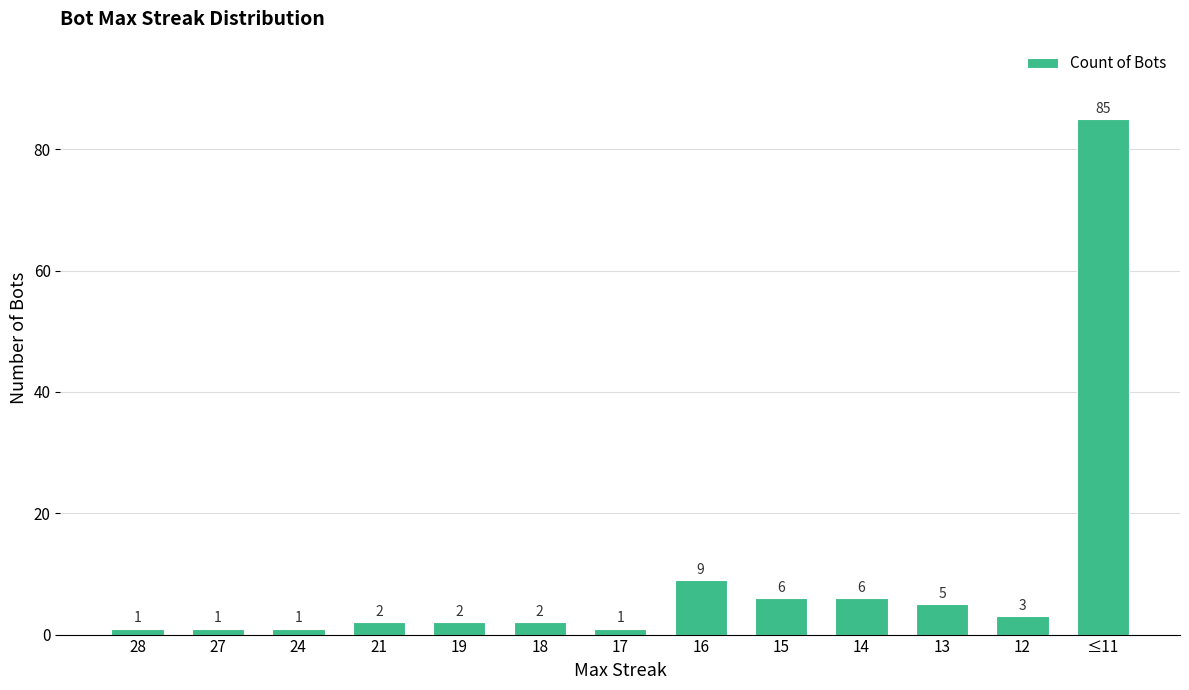

Reading right to left, extract all data points from this chart.

≤11=85	12=3	13=5	14=6	15=6	16=9	17=1	18=2	19=2	21=2	24=1	27=1	28=1